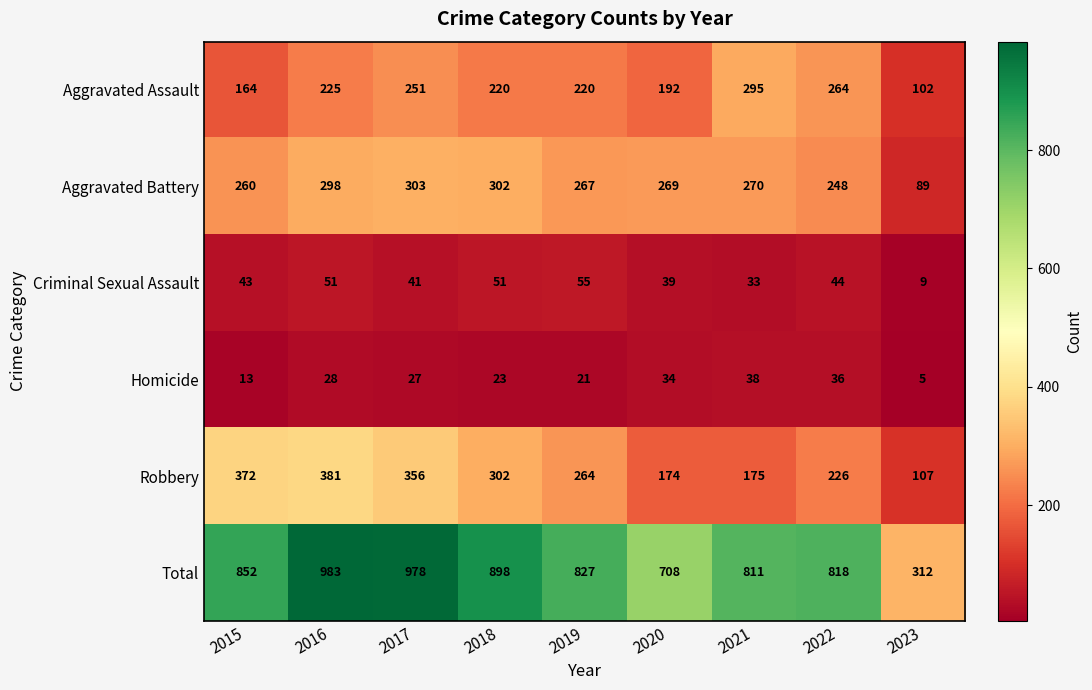

What is the maximum value shown in the chart?

983